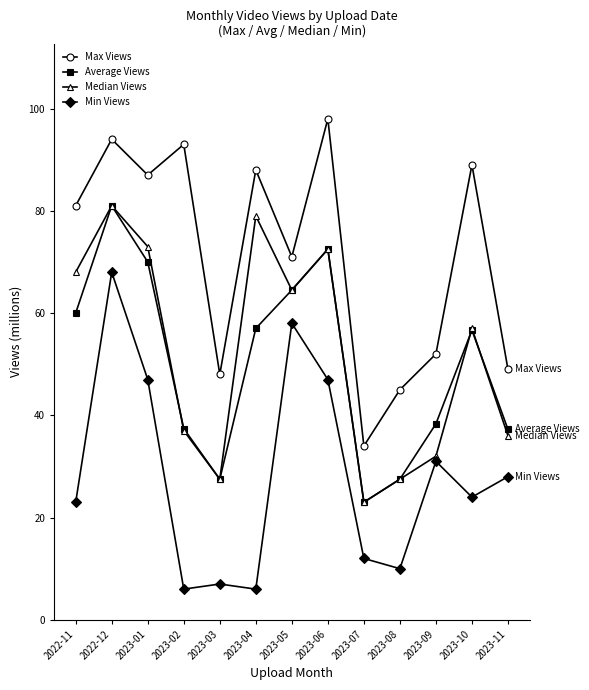

At which category is the sum across all series the highest?

2022-12